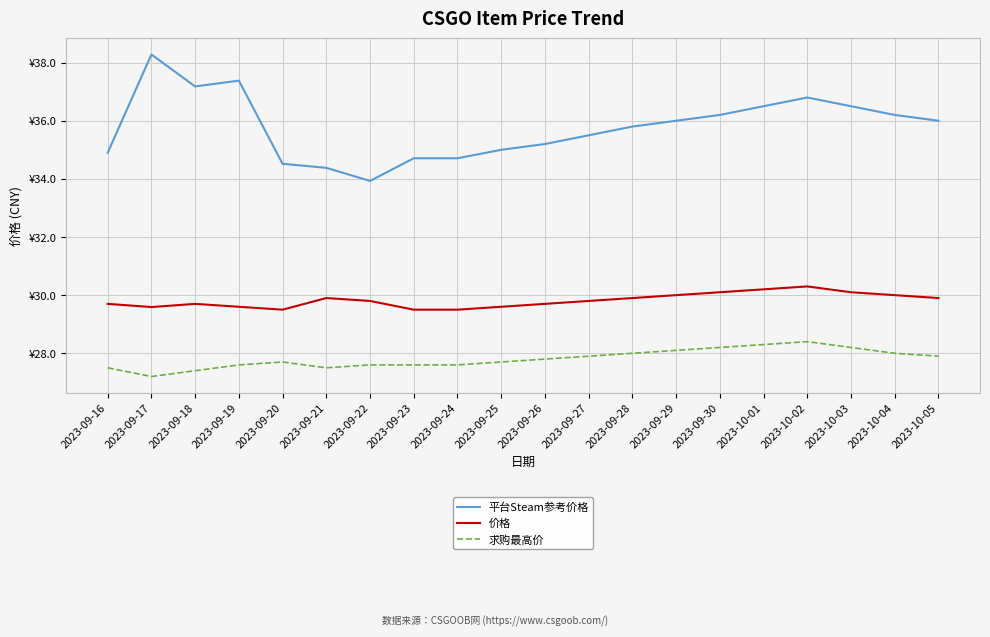

What is the difference between the second highest and minimum values in the 价格 series?

0.7